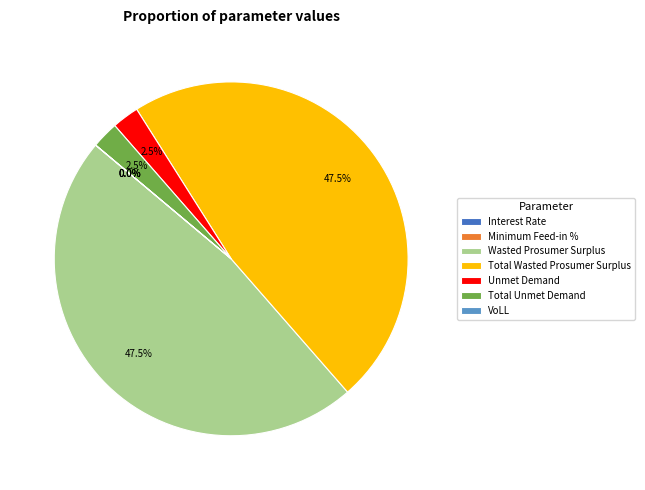

Is Total Wasted Prosumer Surplus the majority of the pie?

No